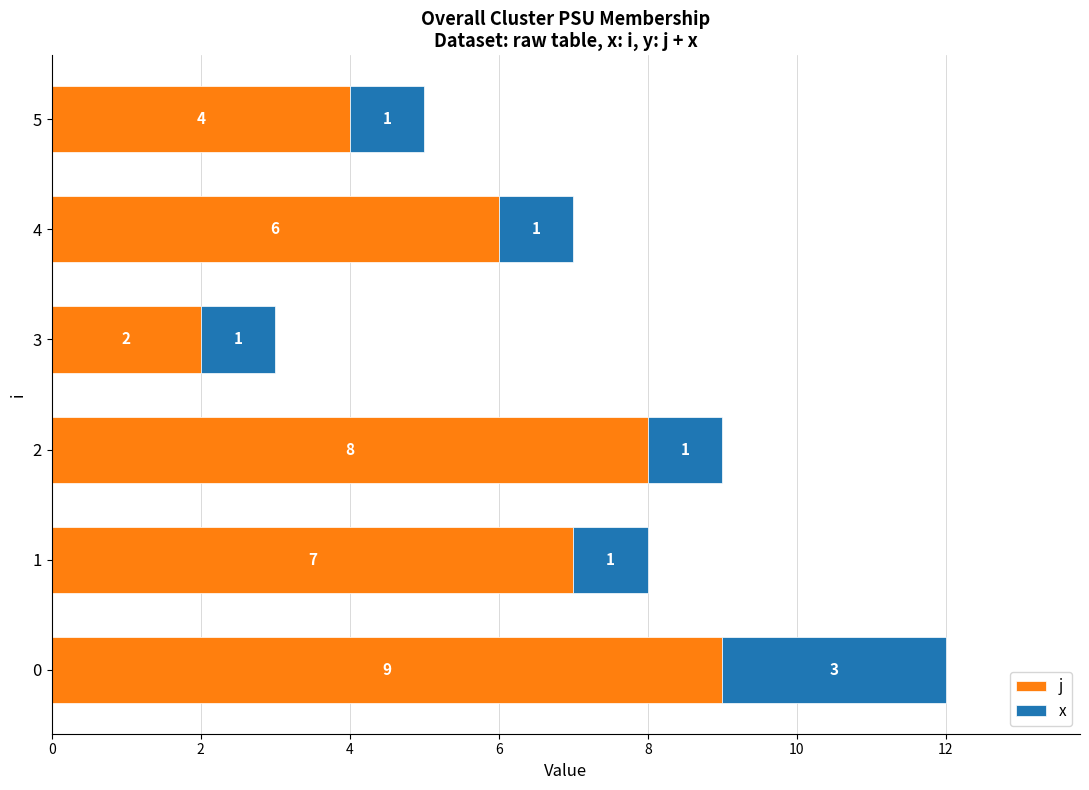

Read the j value at 4.

6